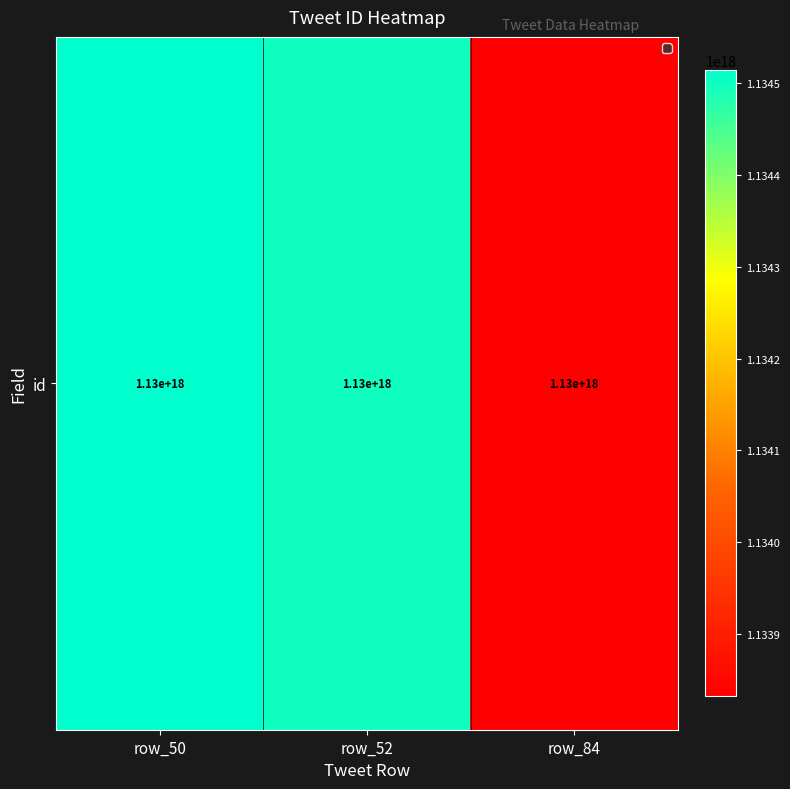

Is it true that the value at row_84 is 1838018623529625600?

False